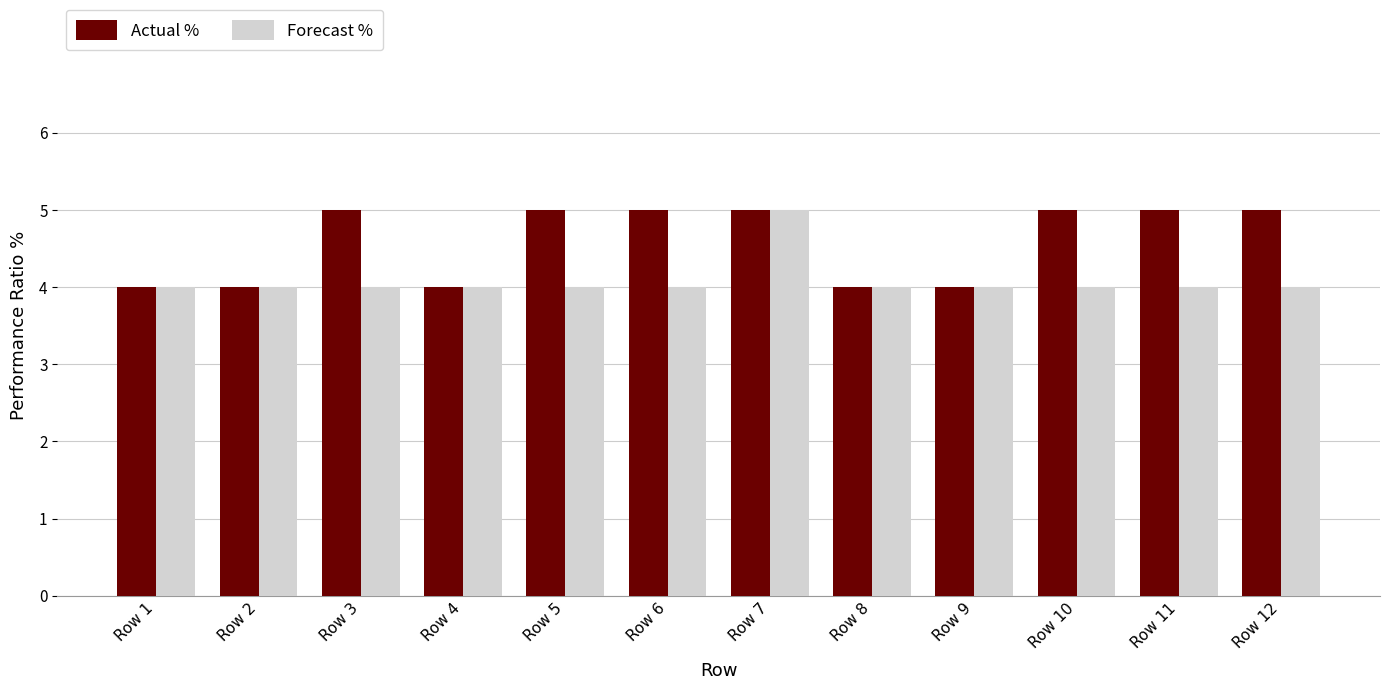

Is it true that Forecast % equals 3 at Row 12?

False